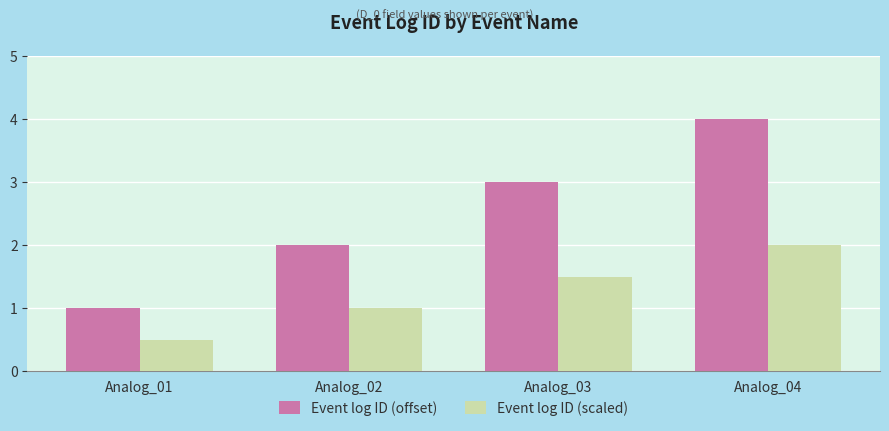

How many data points does each series have?

4